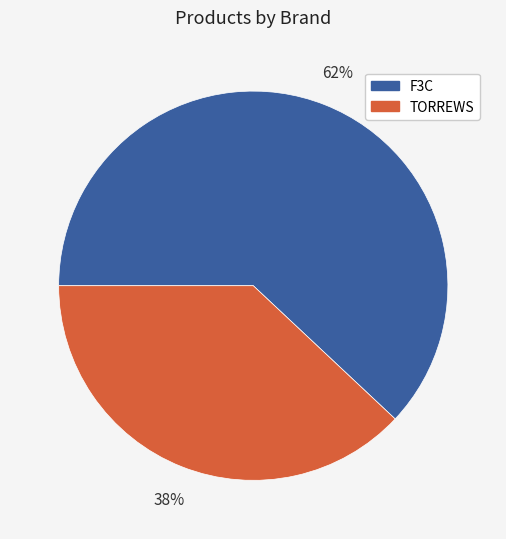

Which slice is the largest?

F3C